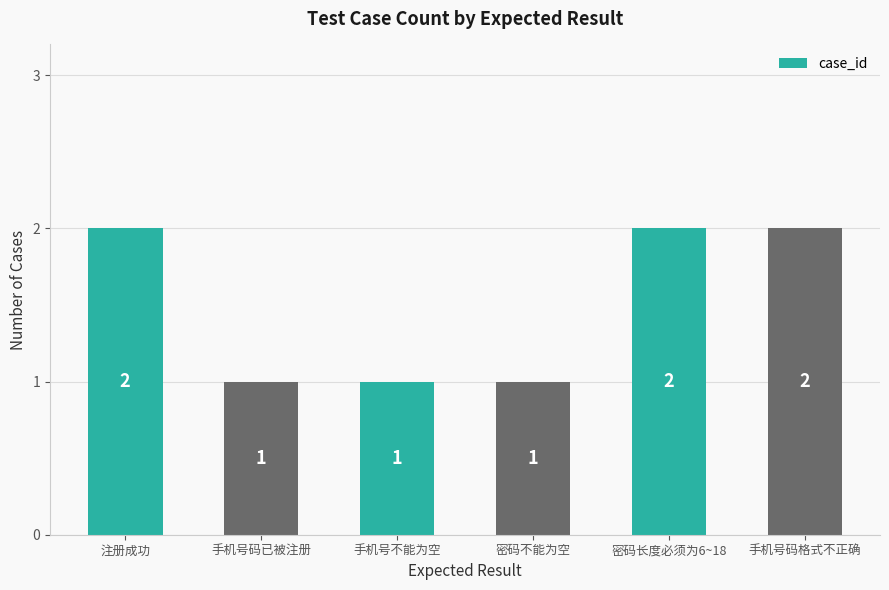

Reading right to left, list all the values displayed in this chart.

手机号码格式不正确=2	密码长度必须为6~18=2	密码不能为空=1	手机号不能为空=1	手机号码已被注册=1	注册成功=2